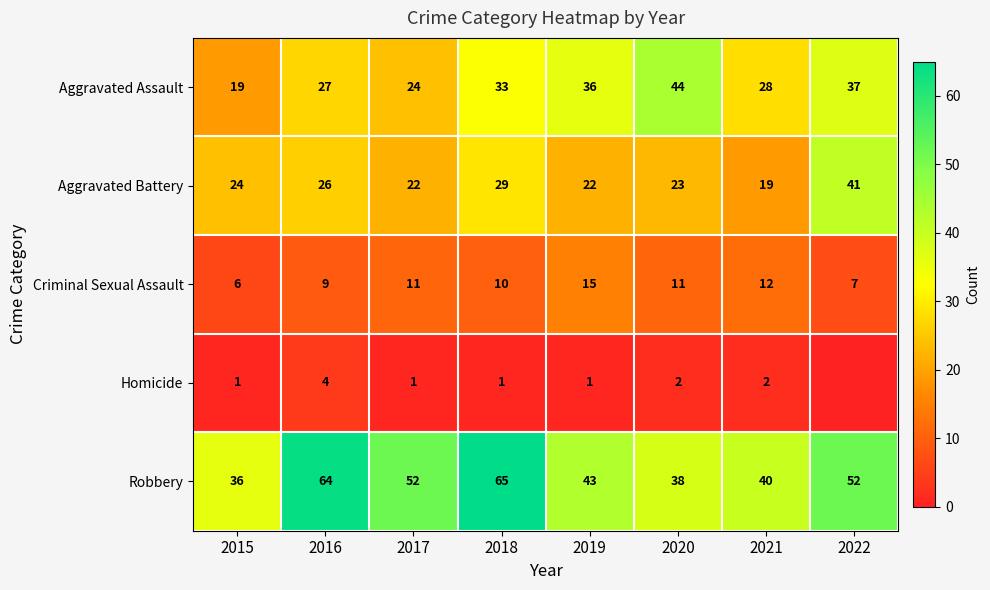

The value of Criminal Sexual Assault at 2016 is 9. True or false?

True